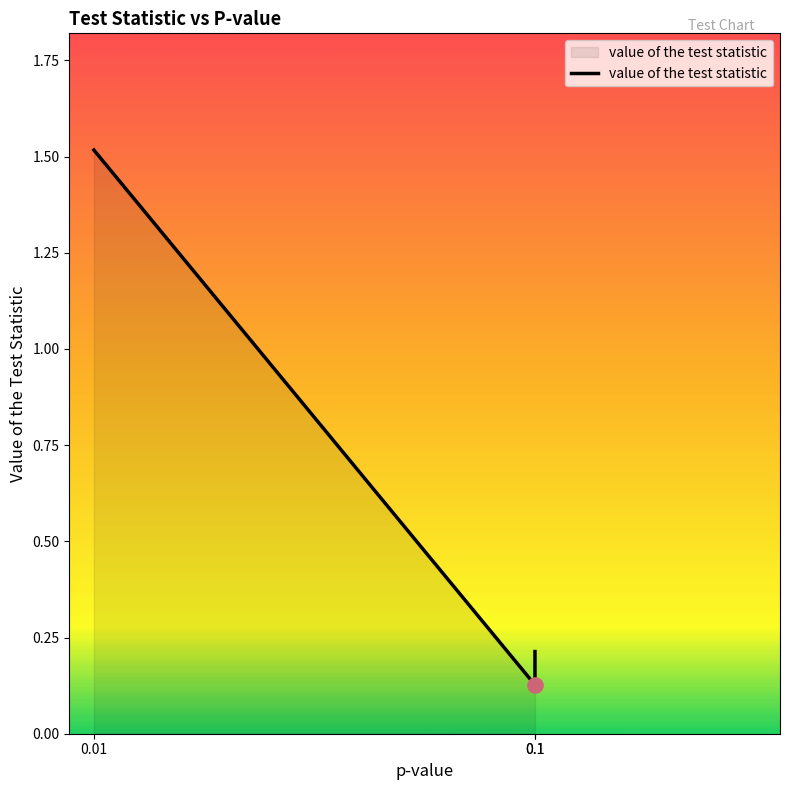

What is the change in value from 0.01 to 0.1?

-1.3